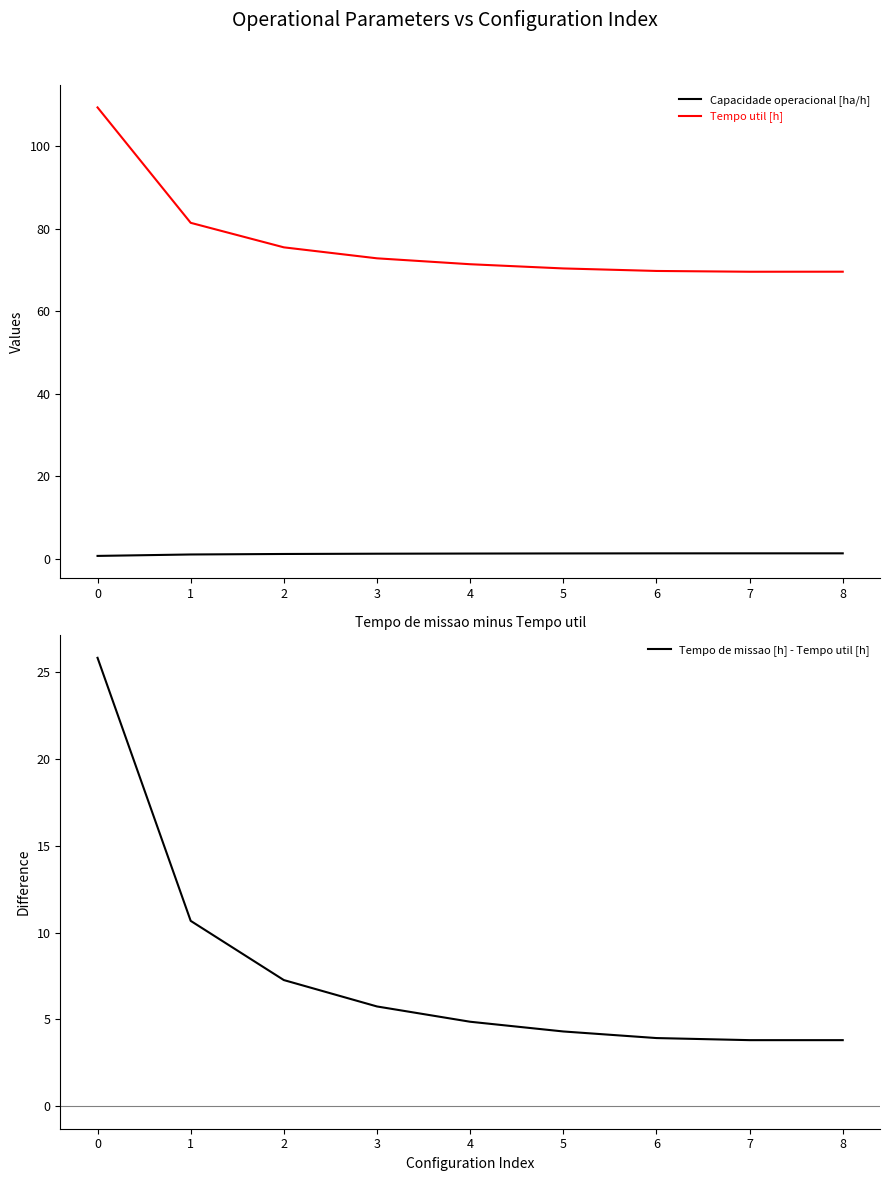

True or false: Tempo de missao [h] - Tempo util [h] and Tempo util [h] intersect in this chart.

False